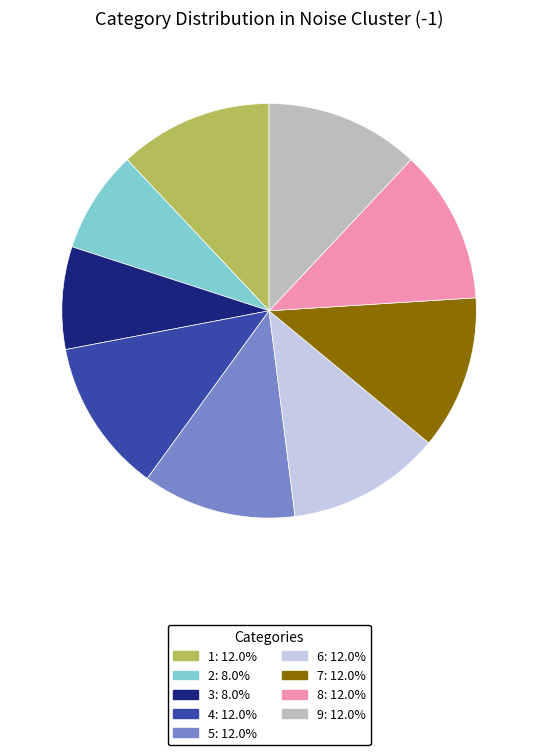

Is the sum of 3 and 5 greater than half?

No